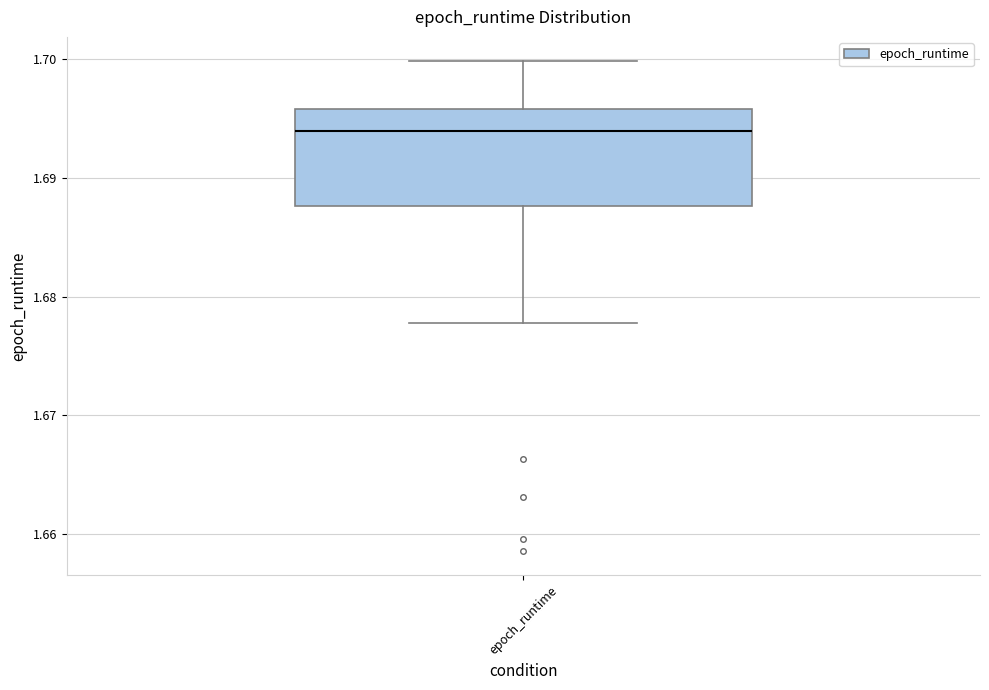

Read this box plot against the y-axis: the position of the median line, the range covered by the box, and the ends of both whiskers. The values are not printed on the chart, so give them approximately, as read against the axis.

median 1.694, box 1.688 to 1.696, whiskers 1.678 to 1.700